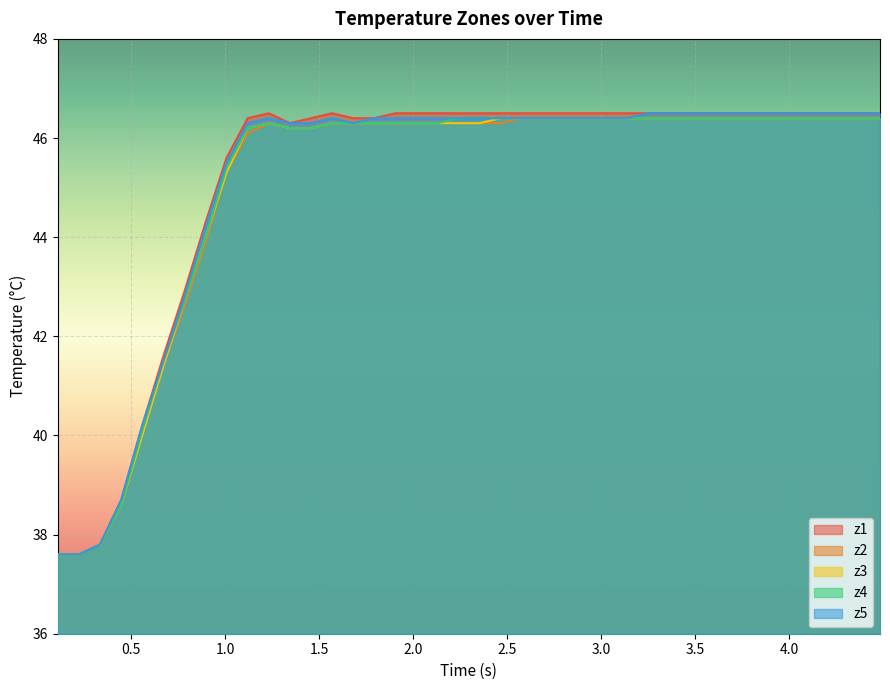

What is the value of the z1 point at the 3rd from the left?

37.8